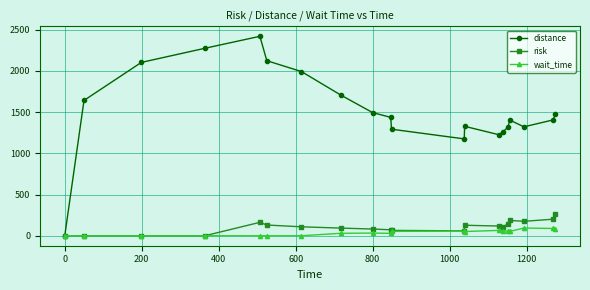

Which series has the widest spread of values?

distance